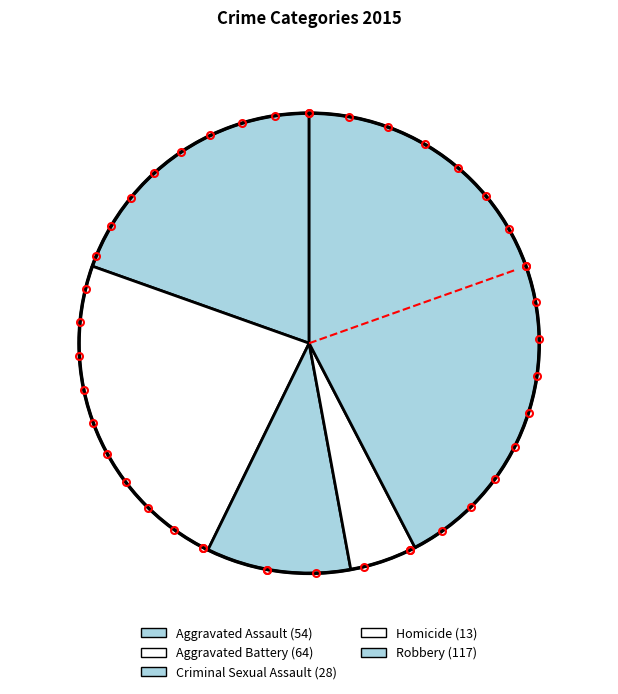

The Homicide slice represents 1% of the pie. True or false?

False